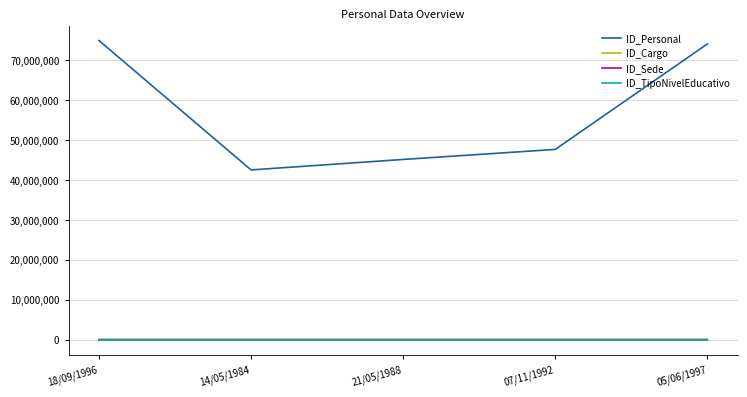

At how many categories does at least one series exceed 28266393?

5